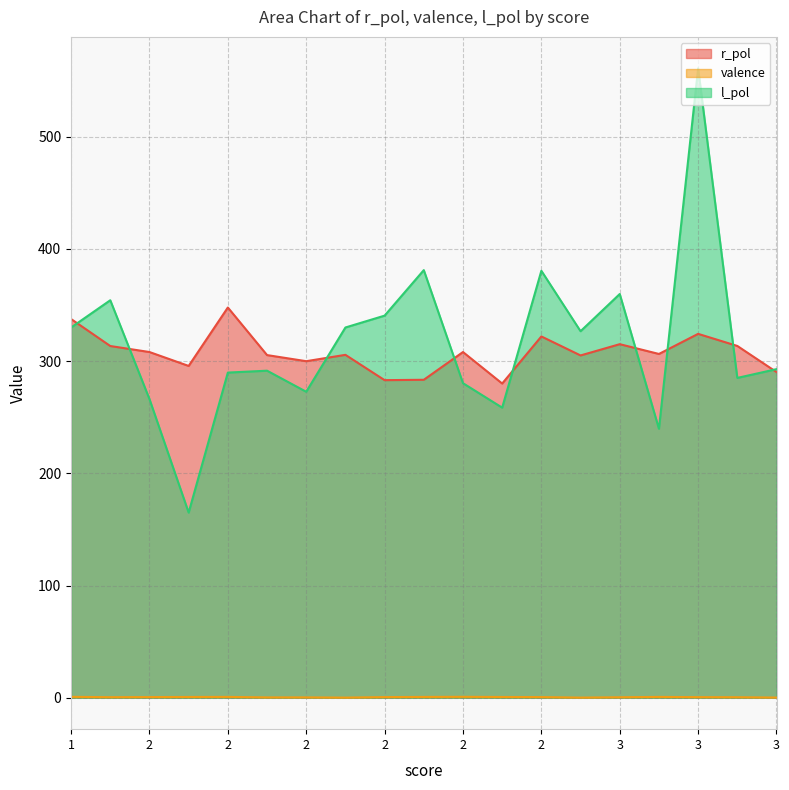

In r_pol, how many points are higher than both neighbors (excluding endpoints)?

6